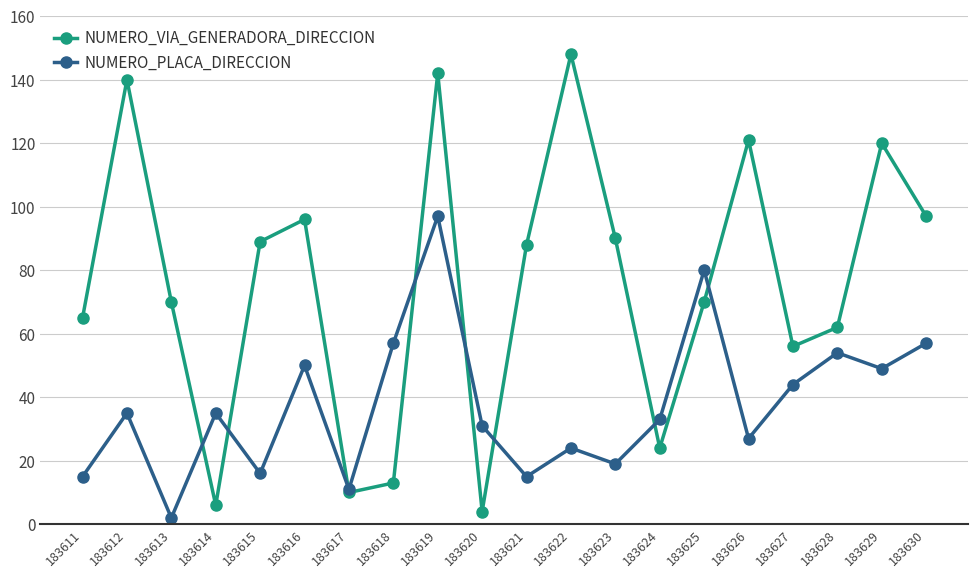

Which series changed the most between 183622 and 183629?

NUMERO_VIA_GENERADORA_DIRECCION